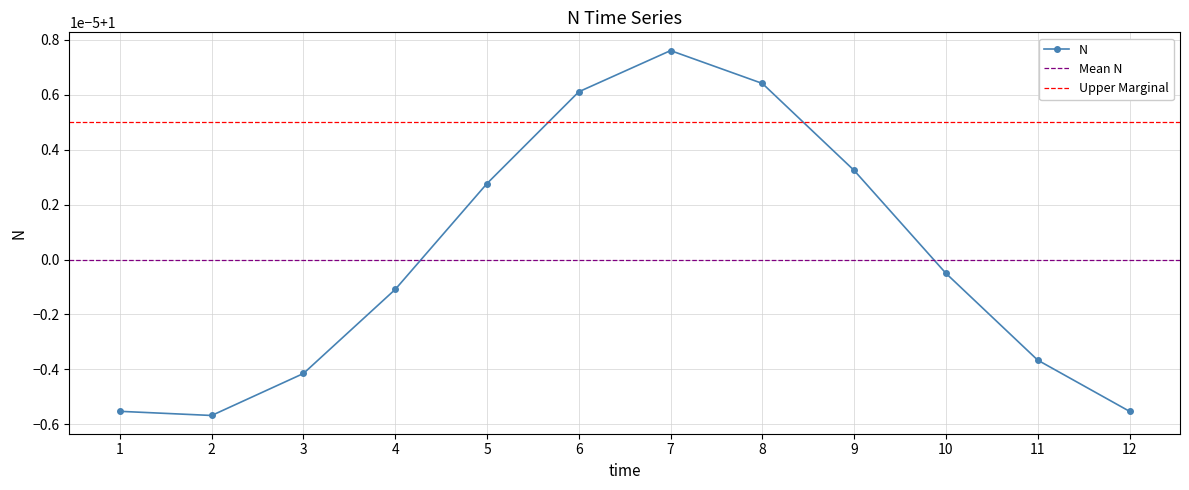

Does the chart display data point markers on the line(s)?

Yes